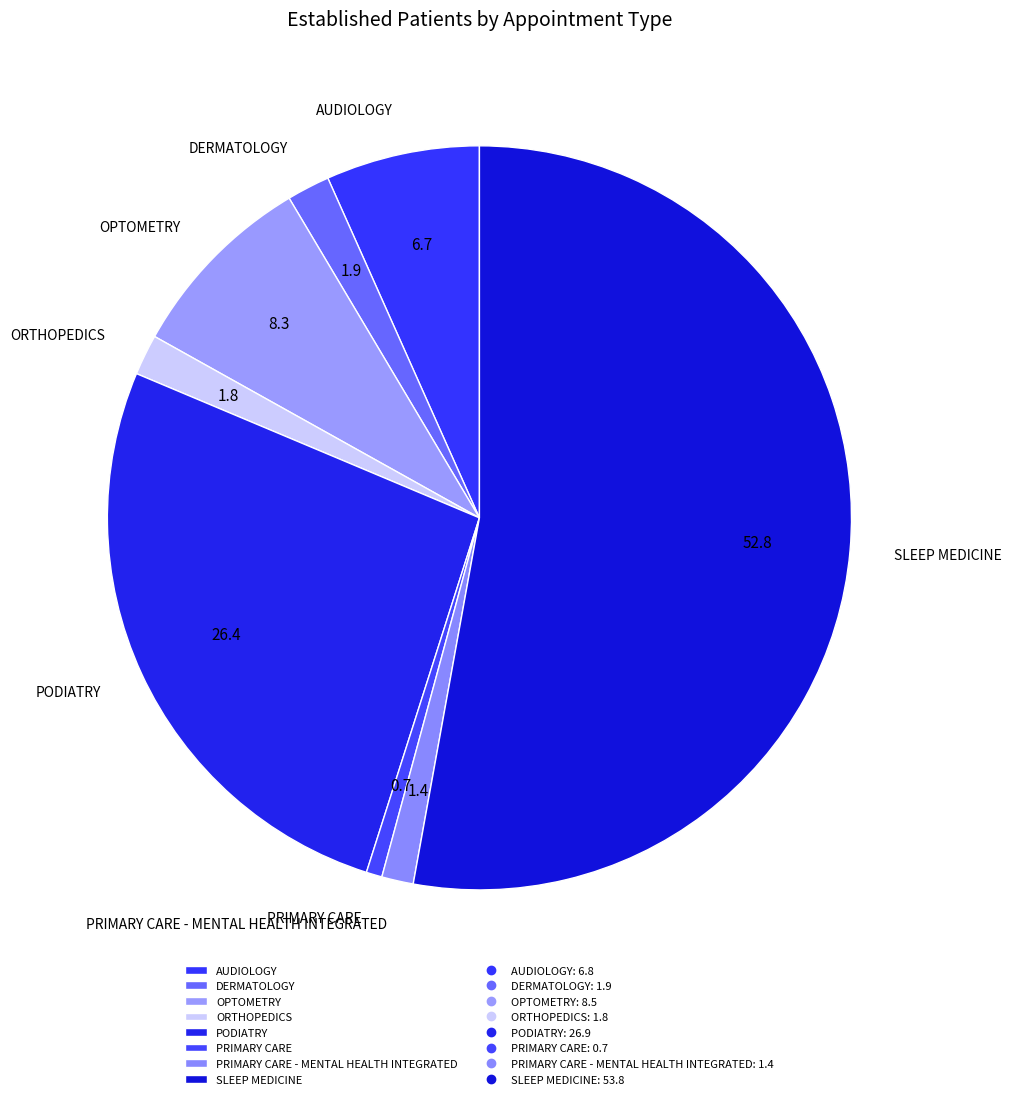

Is there a majority slice in this chart?

Yes